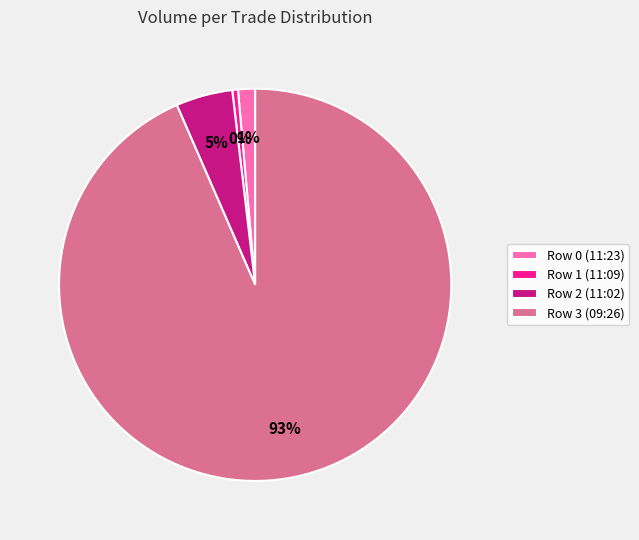

What percentage is the Row 0 (11:23) slice, to the nearest percent?

1%